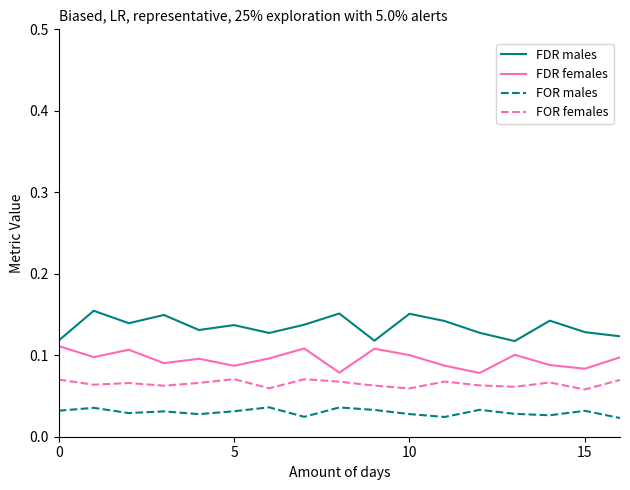

In FOR females, how many points are higher than both neighbors (excluding endpoints)?

5